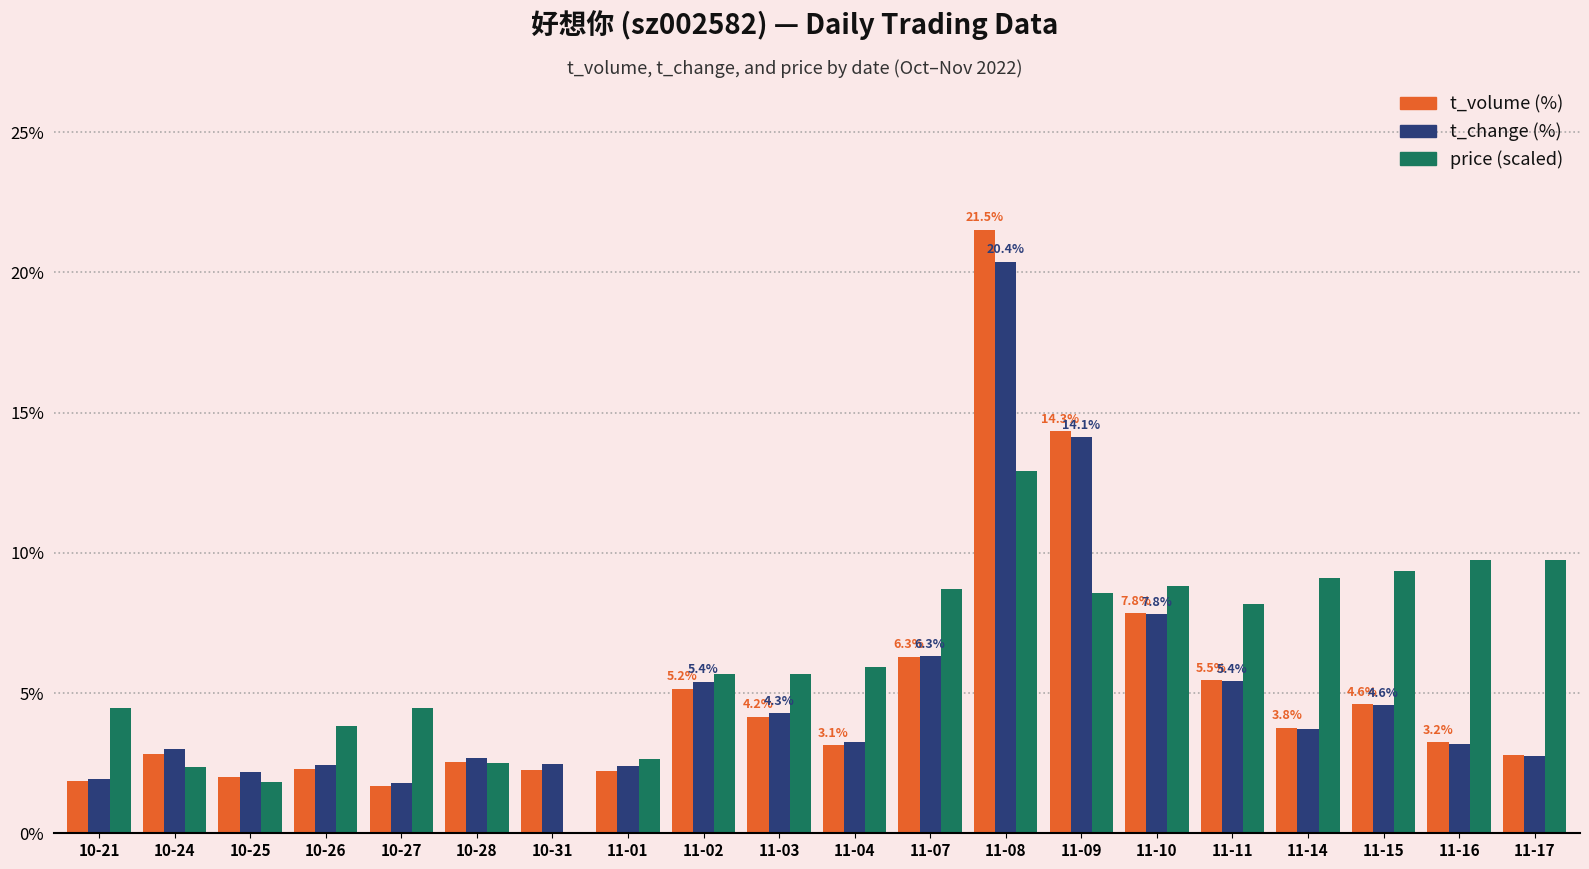

What is the total value across all series at 11-11?

19.0